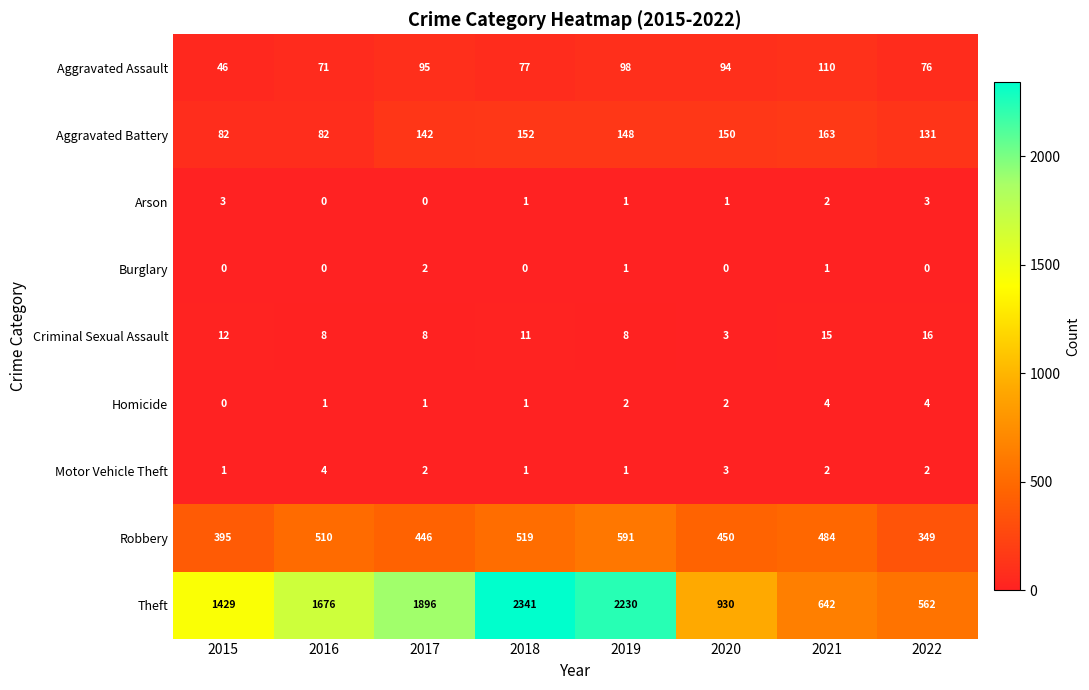

What is the approximate value of Aggravated Battery at 2018, to the nearest 10?

150